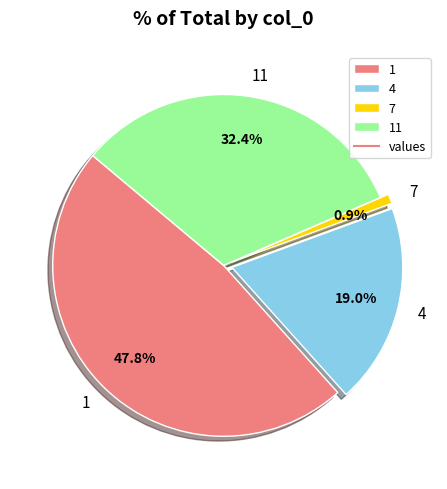

How many slices are in this pie chart?

4